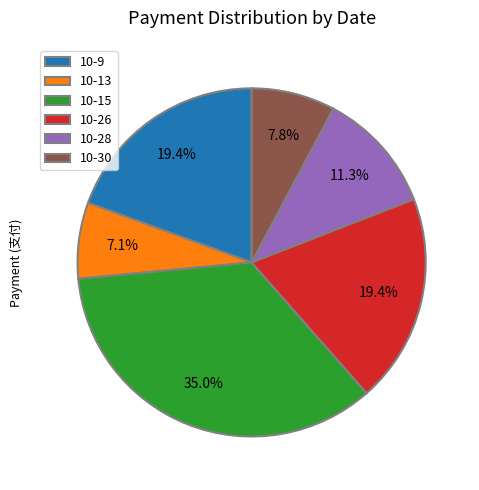

What is the ratio of the value at 10-30 to the value at 10-13?

1.1